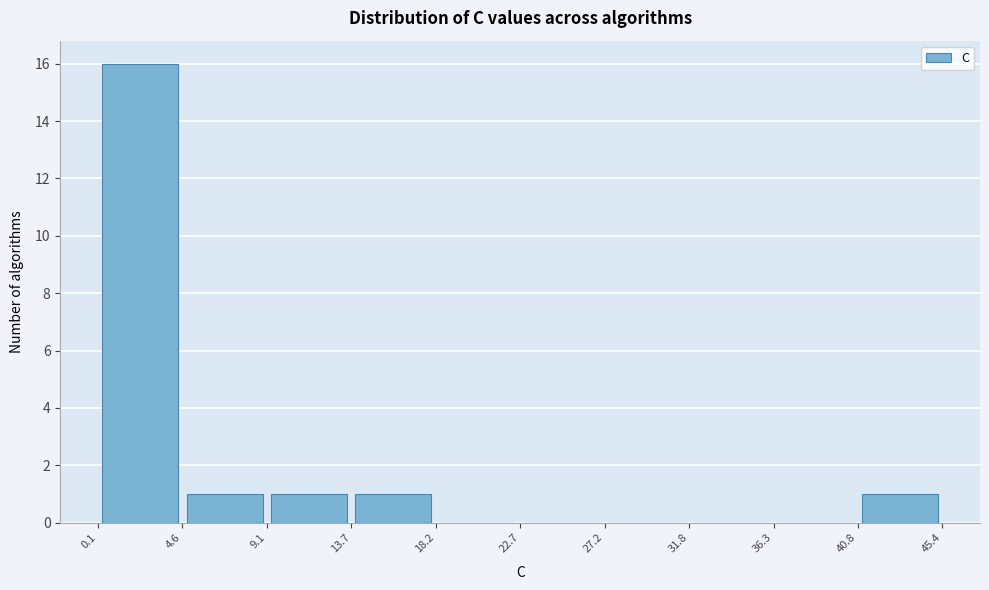

Which range on the x-axis has the tallest bar?

0.1 to 4.6